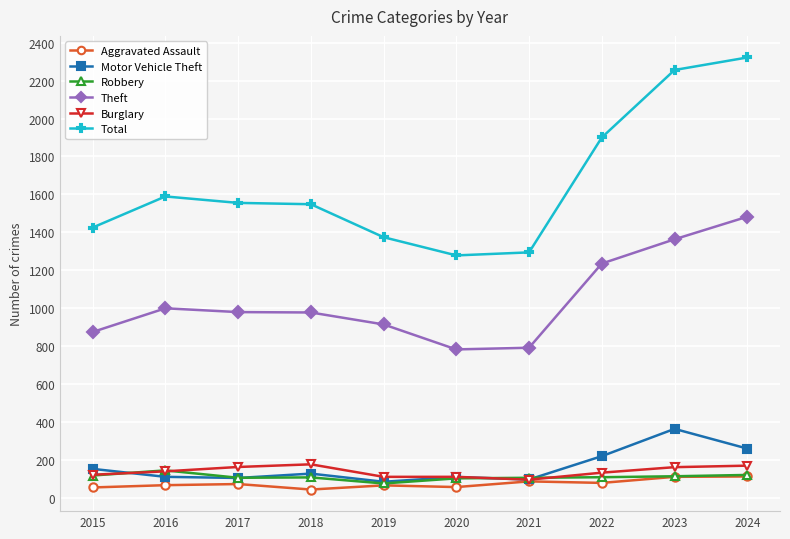

Is this an area chart (filled region under the line)?

No